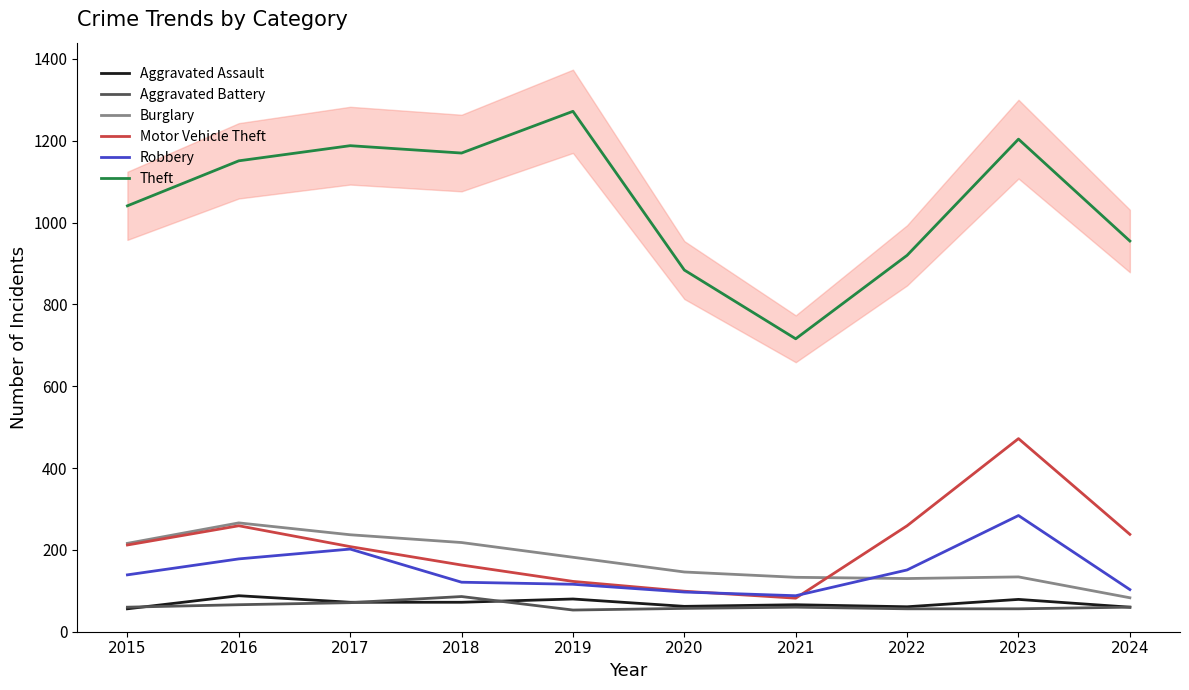

What is the difference between the Motor Vehicle Theft values at 2020 and 2024?

139